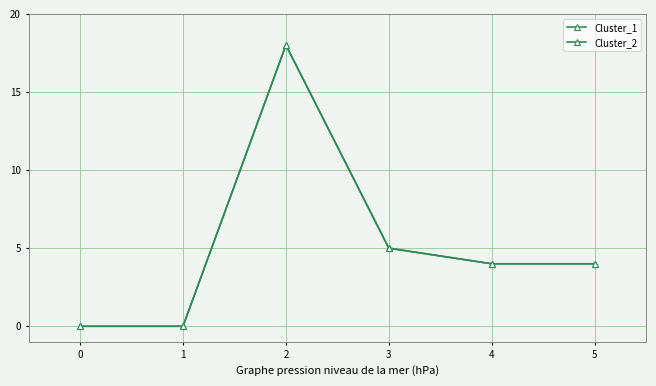

At which category is the sum across all series the highest?

2